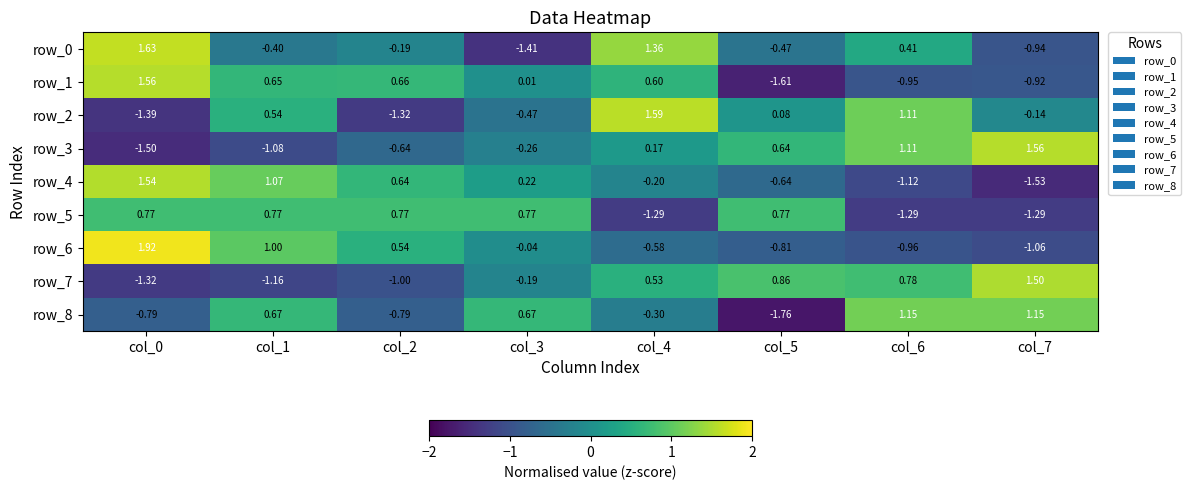

What is the difference between the maximum and minimum values in the row_8 series?

2.9